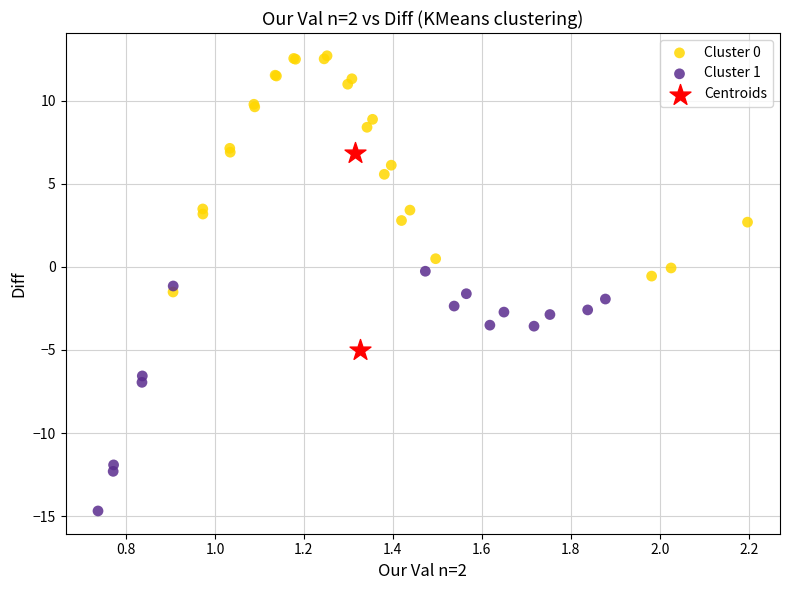

Which series contains the highest Y value?

Cluster 0